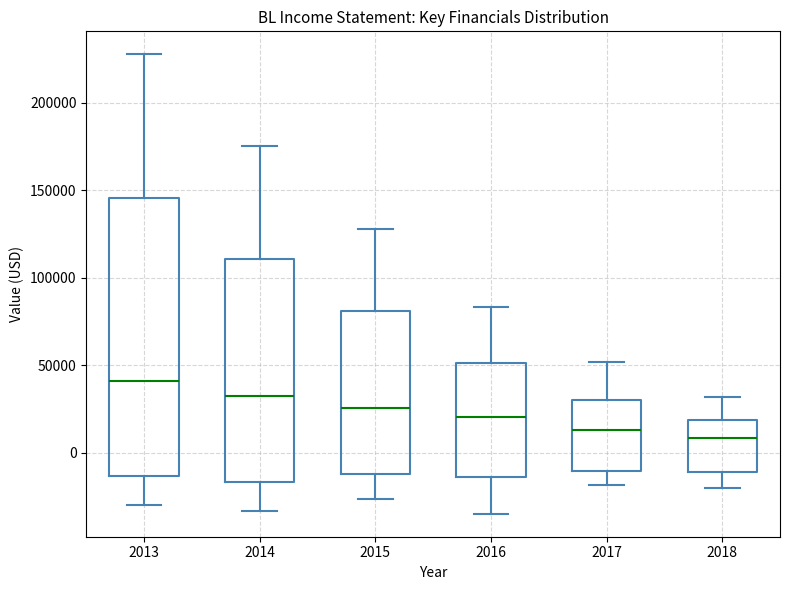

Reading left to right, transcribe this box plot: for each box, give where its median line is, the range the box spans, and where its two whiskers end, as read against the y-axis. The values are not printed on the chart, so give them approximately, as read against the axis.

2013: median 40000, box -15000 to 145000, whiskers -30000 to 230000
2014: median 35000, box -15000 to 110000, whiskers -35000 to 175000
2015: median 25000, box -10000 to 80000, whiskers -25000 to 130000
2016: median 20000, box -15000 to 50000, whiskers -35000 to 85000
2017: median 15000, box -10000 to 30000, whiskers -20000 to 50000
2018: median 10000, box -10000 to 20000, whiskers -20000 to 30000